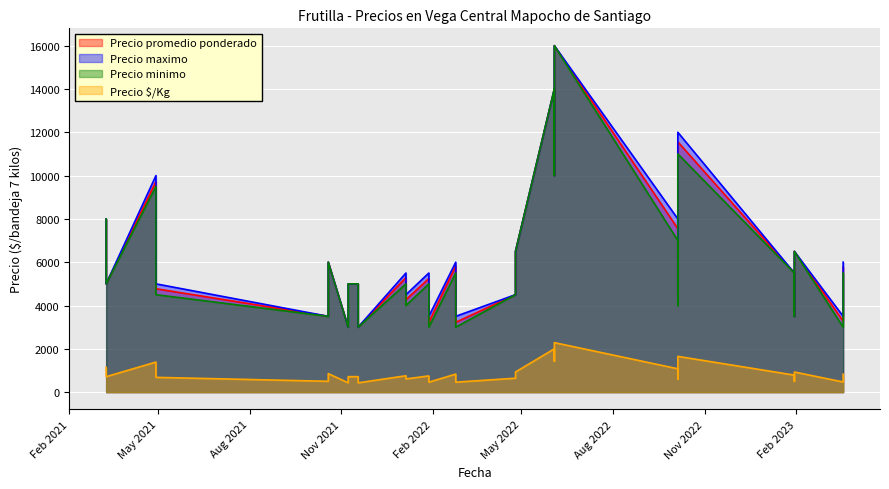

True or false: Precio maximo has a value of 7466 at 19.

False